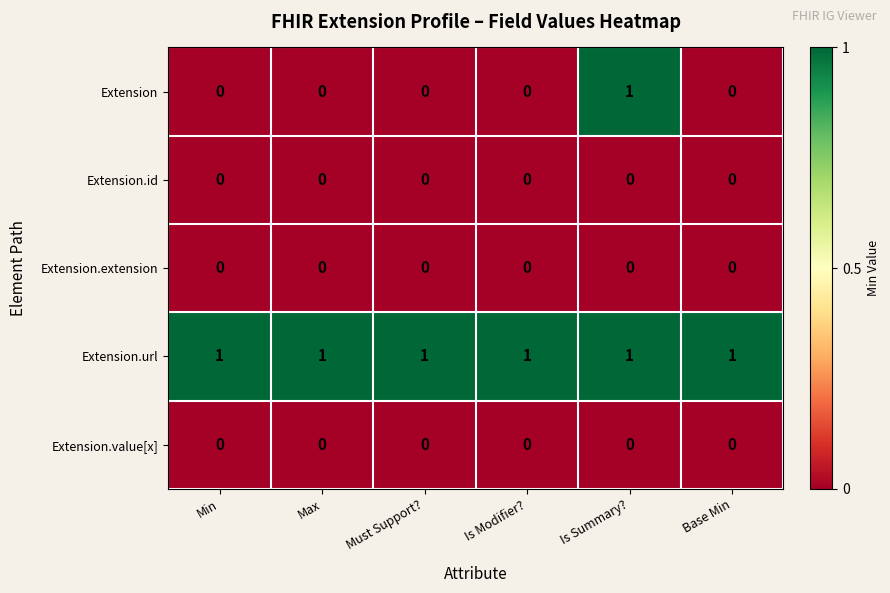

At how many categories does at least one series exceed 0?

6